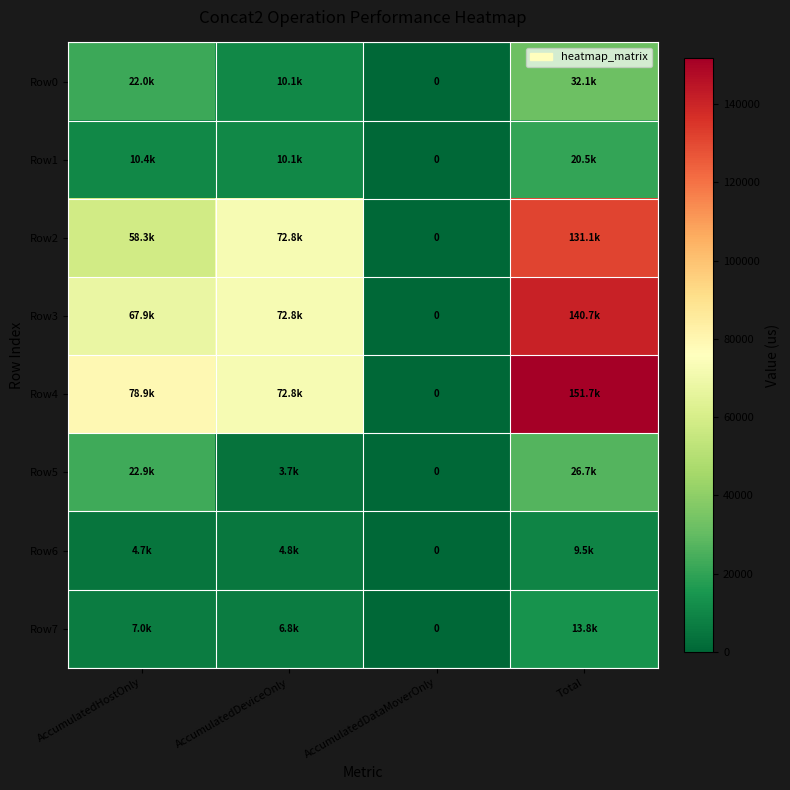

Which series has the largest total across all categories?

Row4